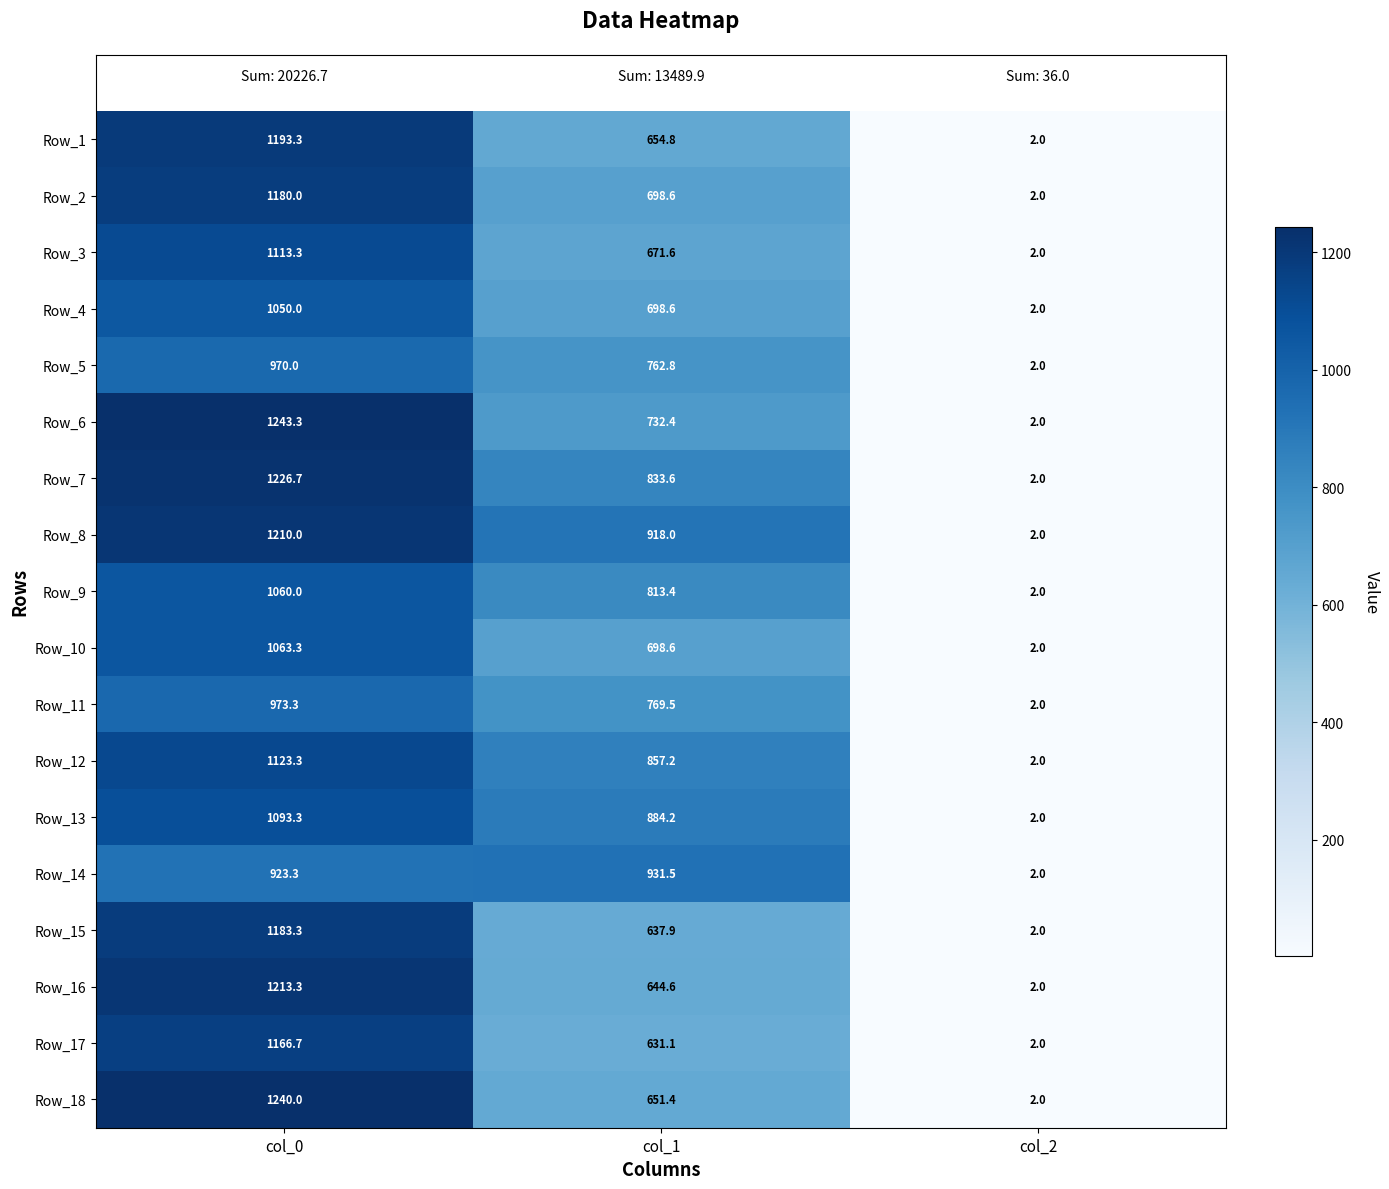

How many values in the Row_4 series exceed 698?

2